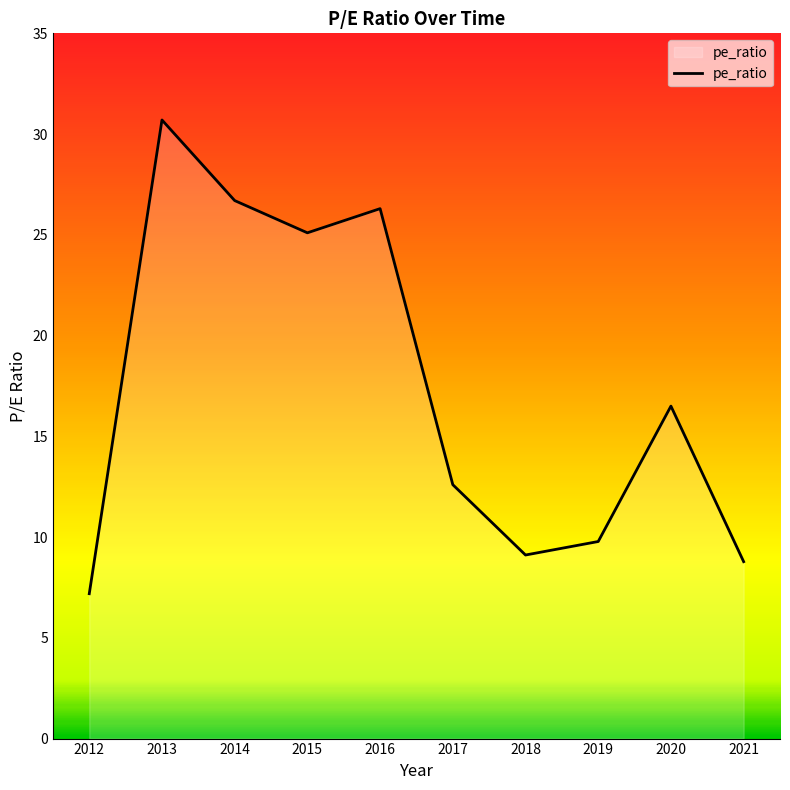

What is the change in value from 2013 to 2014?

-4.0